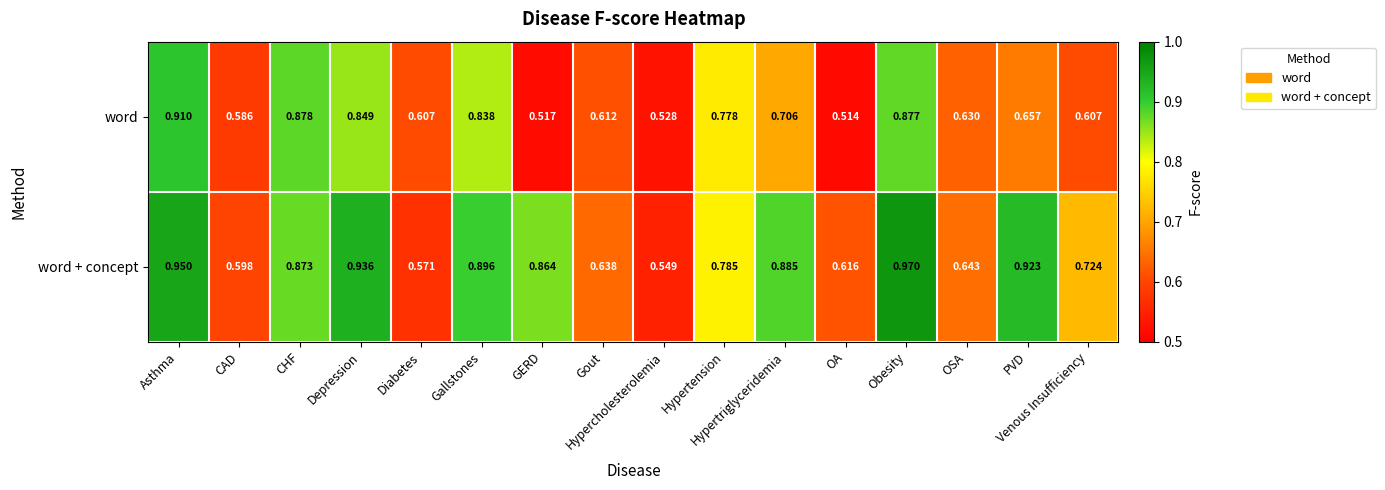

At how many categories does at least one series exceed 0?

16